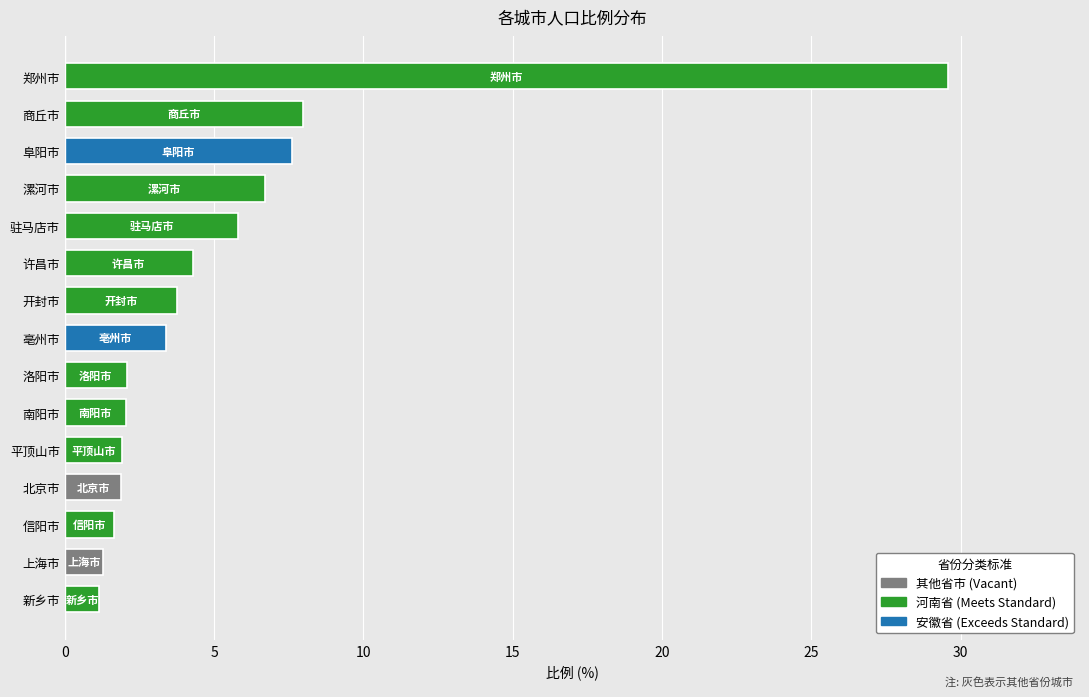

What is the greatest value displayed?

29.6